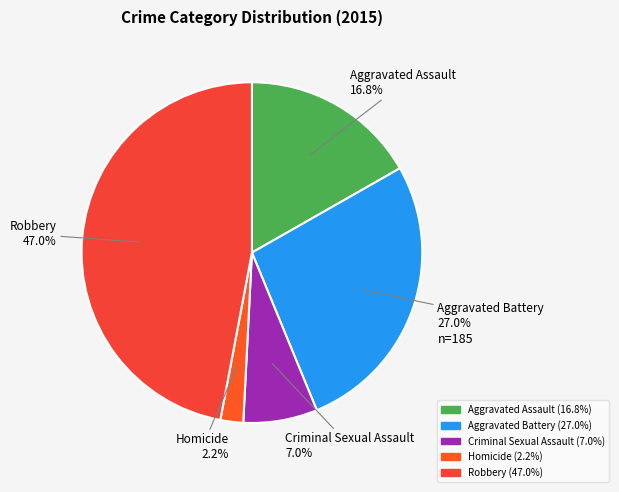

Which has a higher value, Robbery or Homicide?

Robbery